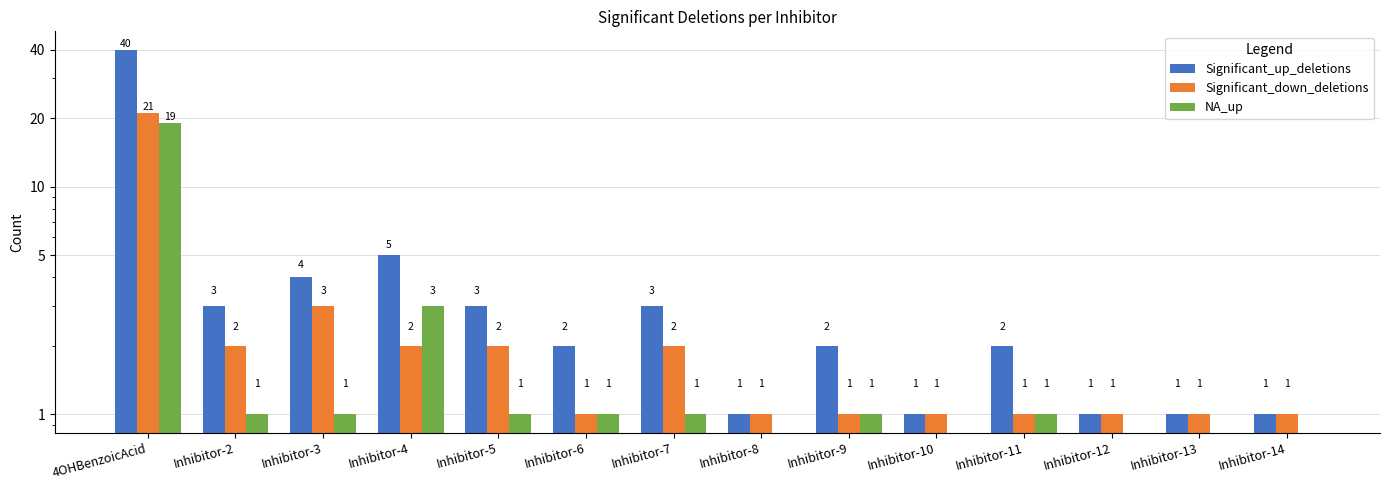

Which series has the largest total across all categories?

Significant_up_deletions